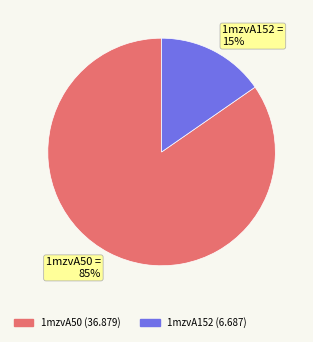

True or false: 1mzvA50 accounts for 95% of the total.

False